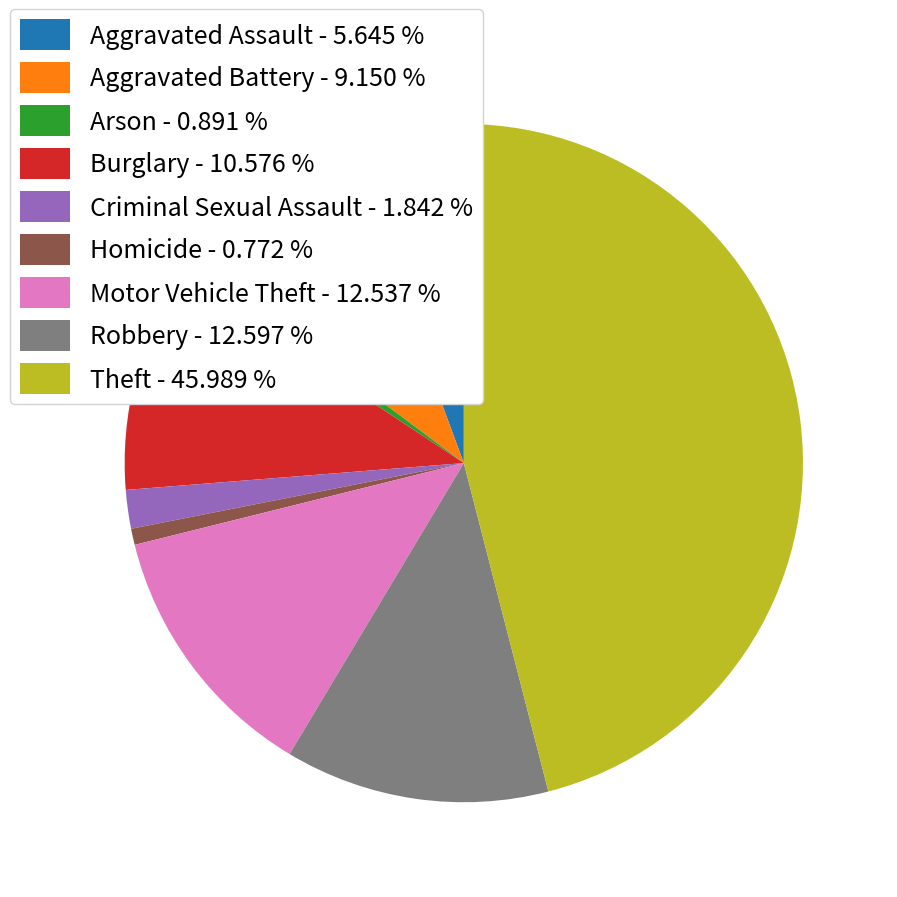

What is the ratio of the value at Theft - 45.989 % to the value at Homicide - 0.772 %?

59.5